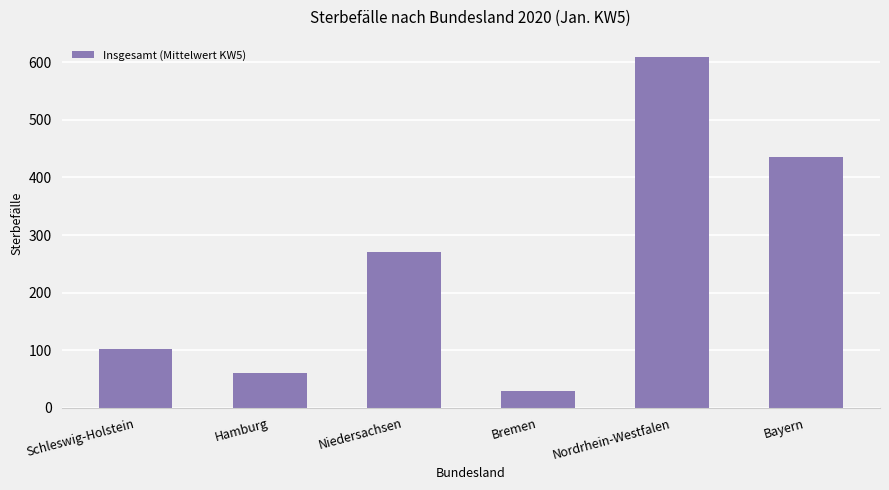

Reading left to right, list all the values displayed in this chart.

101.5	61.0	270.2	28.3	609.0	436.0